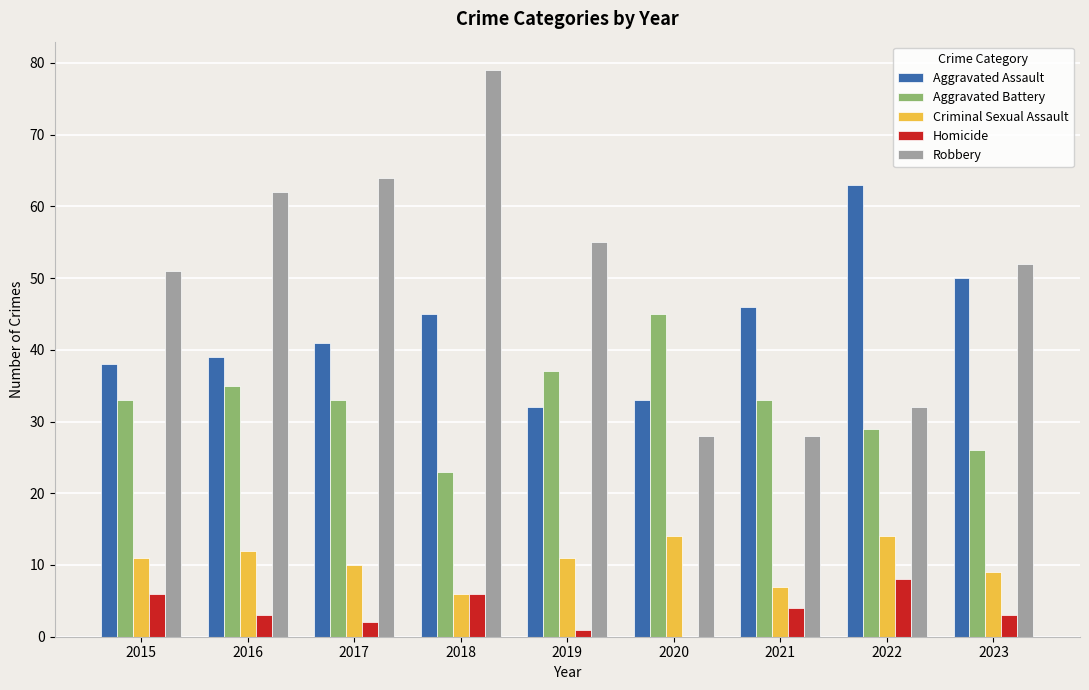

Between 2016 and 2021, which series saw the biggest shift?

Robbery